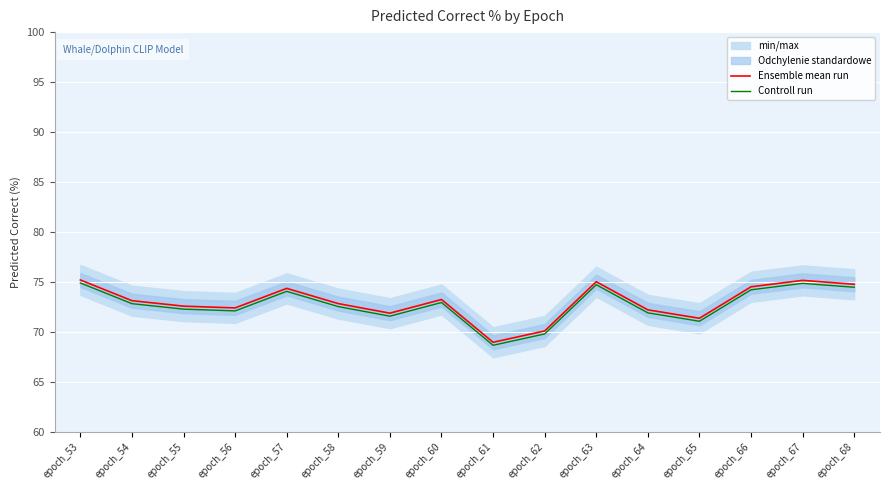

Reading right to left, transcribe all the data shown in this chart.

Ensemble mean run: epoch_68=74.8	epoch_67=75.2	epoch_66=74.5	epoch_65=71.4	epoch_64=72.2	epoch_63=75.0	epoch_62=70.1	epoch_61=69.0	epoch_60=73.2	epoch_59=71.9	epoch_58=72.8	epoch_57=74.3	epoch_56=72.4	epoch_55=72.6	epoch_54=73.1	epoch_53=75.2
Controll run: epoch_68=74.5	epoch_67=74.9	epoch_66=74.2	epoch_65=71.1	epoch_64=71.9	epoch_63=74.7	epoch_62=69.8	epoch_61=68.7	epoch_60=72.9	epoch_59=71.6	epoch_58=72.5	epoch_57=74.0	epoch_56=72.1	epoch_55=72.3	epoch_54=72.8	epoch_53=74.9